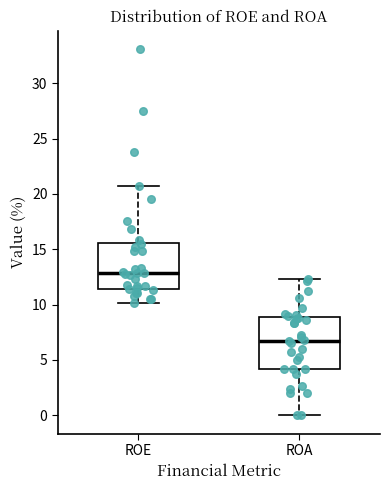

Where does the upper whisker of the box for ROE end on the y-axis? The values are not printed on the chart, so give them approximately, as read against the axis.

20.5